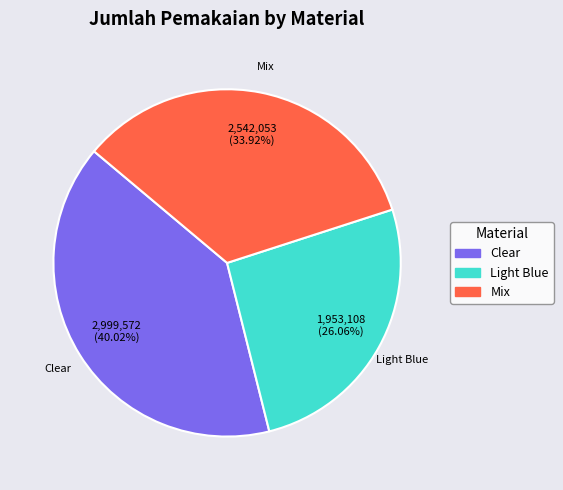

Does any single category account for the majority?

No